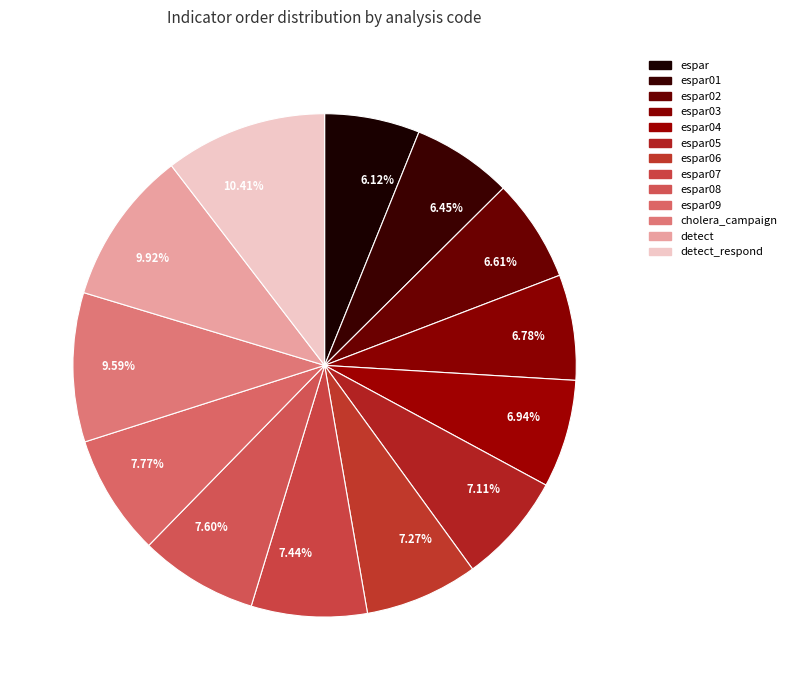

Which has a higher value, 9.92% or 7.11%?

9.92%